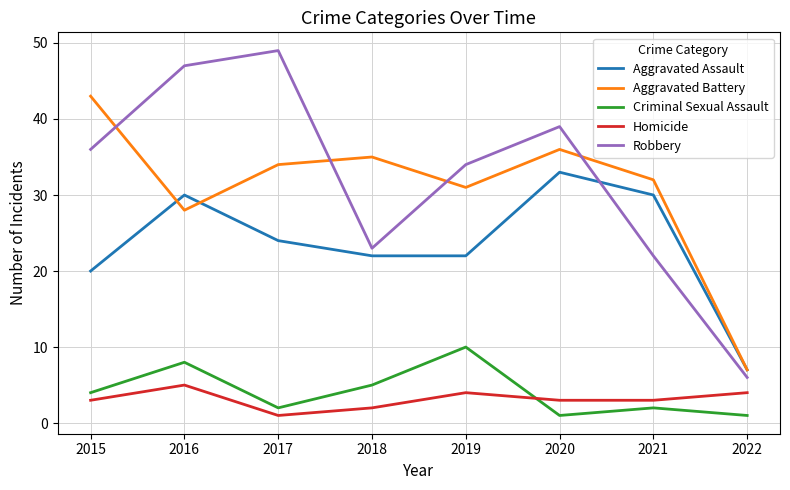

True or false: Criminal Sexual Assault has a value of 6 at 2015.

False